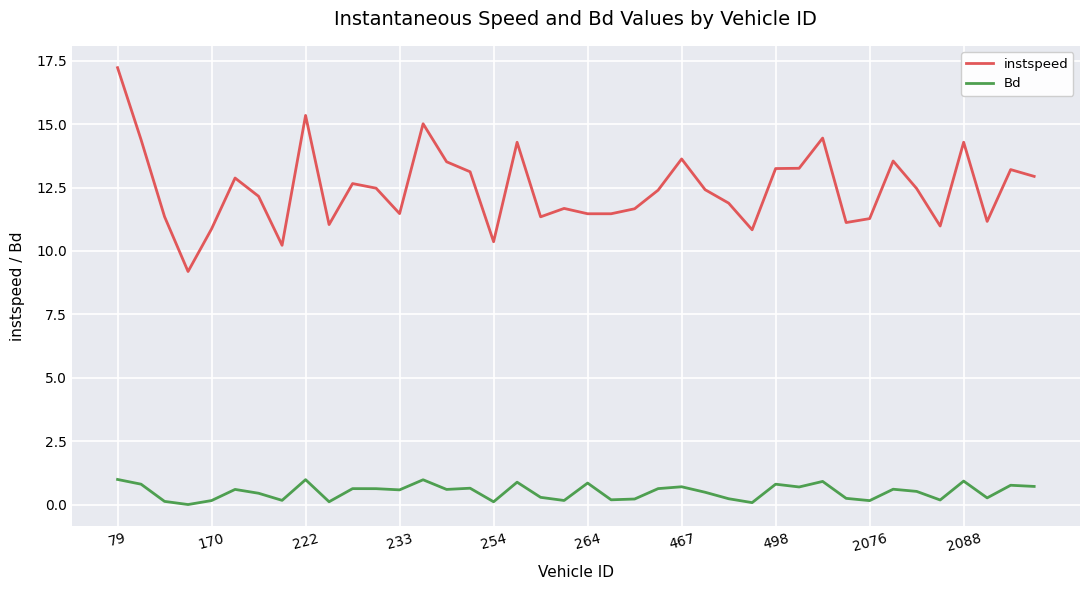

Which series has the widest spread of values?

instspeed